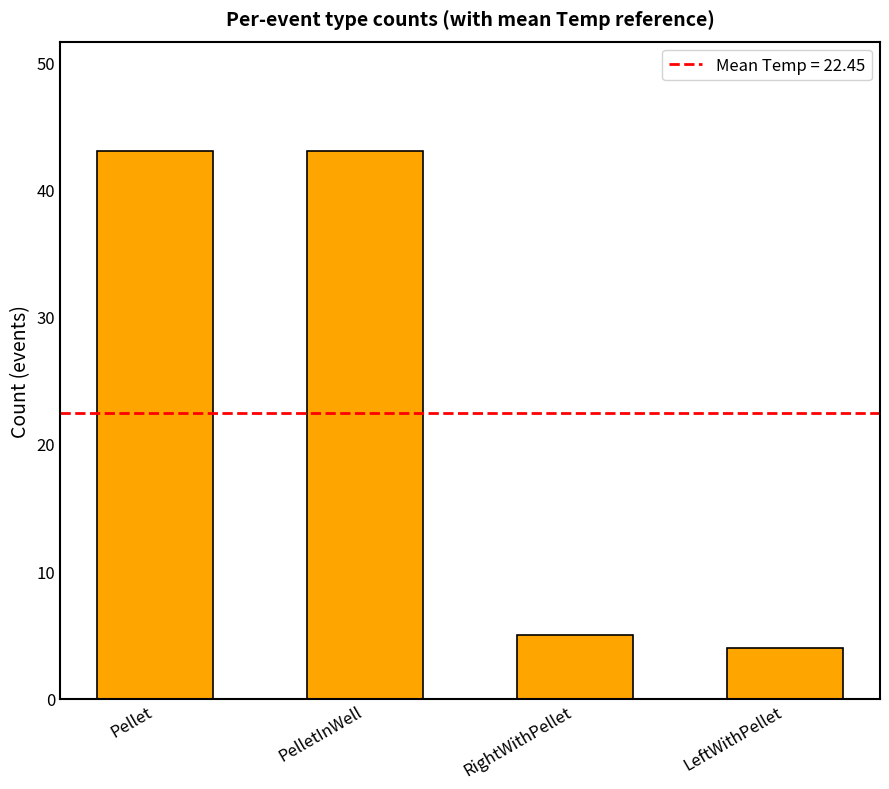

What position from the left is RightWithPellet?

3